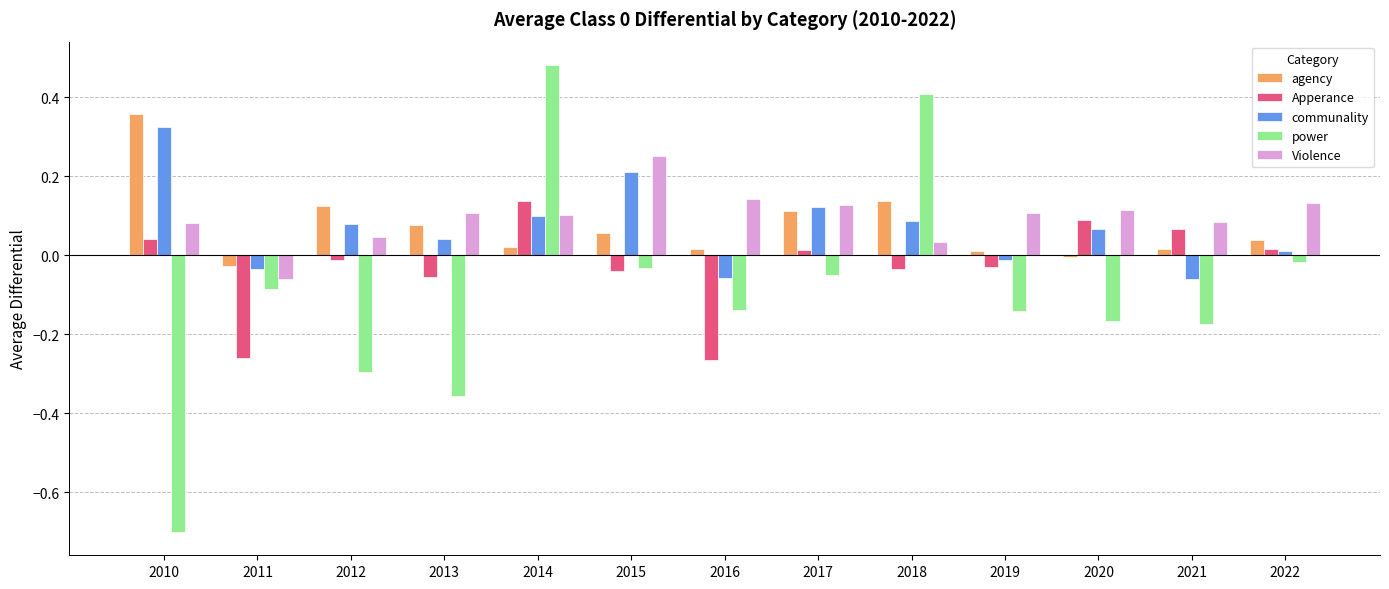

What is the sum of all agency values?

0.9